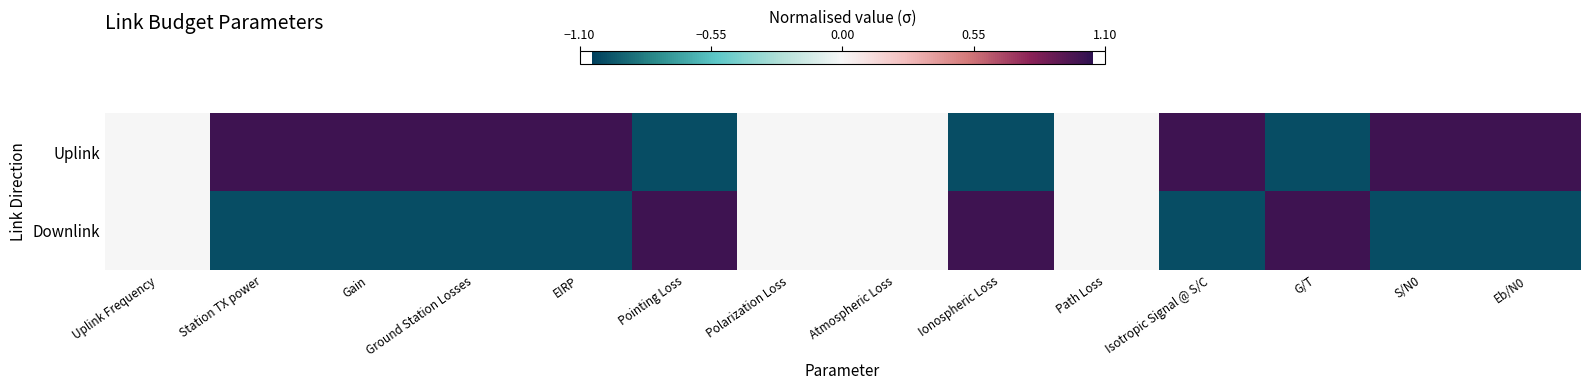

Reading left to right, list all the values displayed in this chart.

Uplink: Uplink Frequency=0.0	Station TX power=1.0	Gain=1.0	Ground Station Losses=1.0	EIRP=1.0	Pointing Loss=-1.0	Polarization Loss=0.0	Atmospheric Loss=0.0	Ionospheric Loss=-1.0	Path Loss=0.0	Isotropic Signal @ S/C=1.0	G/T=-1.0	S/N0=1.0	Eb/N0=1.0
Downlink: Uplink Frequency=0.0	Station TX power=-1.0	Gain=-1.0	Ground Station Losses=-1.0	EIRP=-1.0	Pointing Loss=1.0	Polarization Loss=0.0	Atmospheric Loss=0.0	Ionospheric Loss=1.0	Path Loss=0.0	Isotropic Signal @ S/C=-1.0	G/T=1.0	S/N0=-1.0	Eb/N0=-1.0